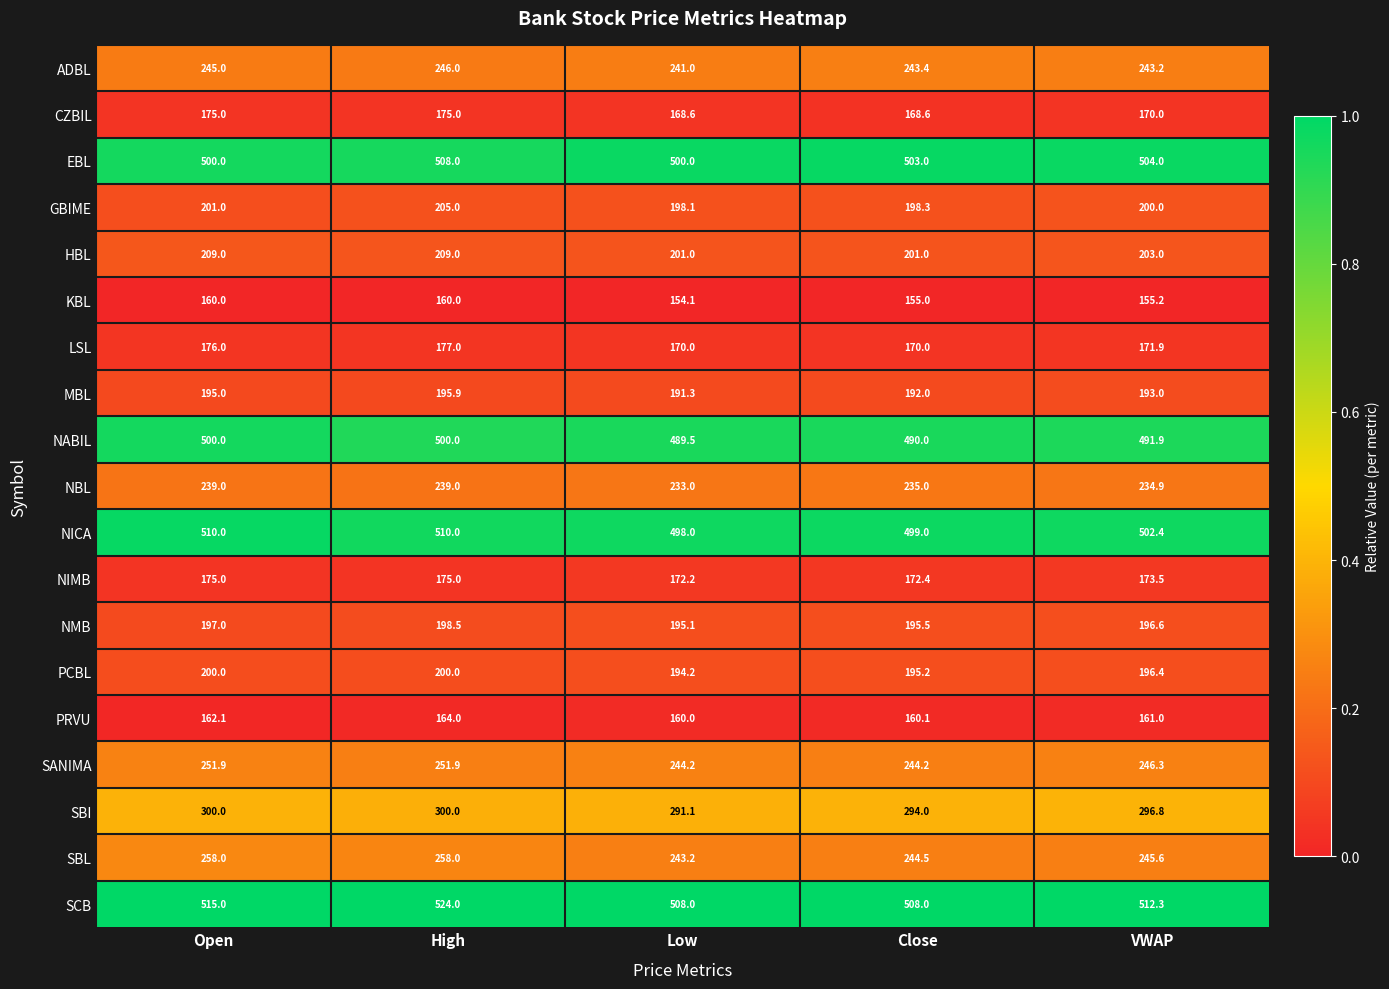

At Close, list the series in order from largest to smallest.

SCB, EBL, NICA, NABIL, SBI, SBL, SANIMA, ADBL, NBL, HBL, GBIME, NMB, PCBL, MBL, NIMB, LSL, CZBIL, PRVU, KBL